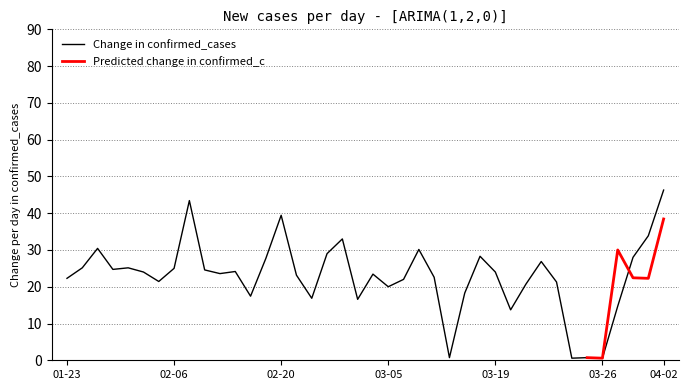

The Change in confirmed_cases series shows 46.3 at 04-02. True or false?

True